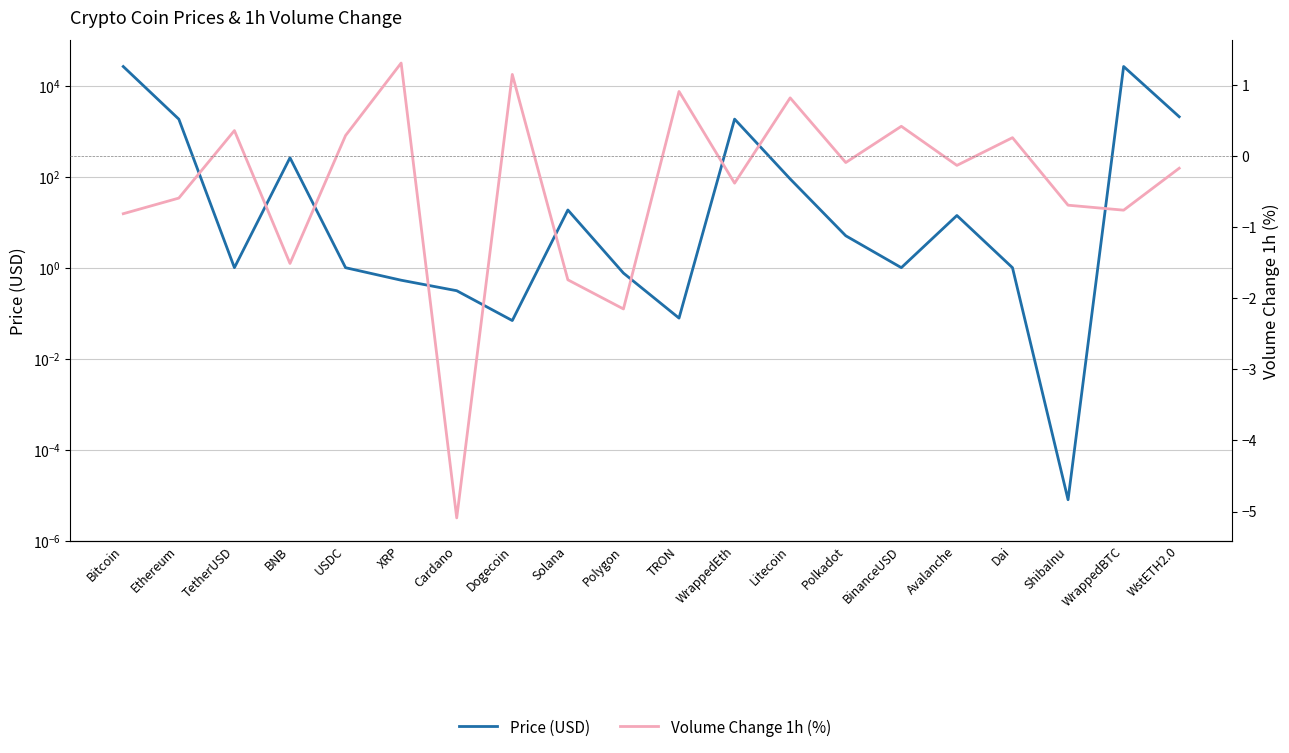

At which category is the sum across all series the highest?

WrappedBTC